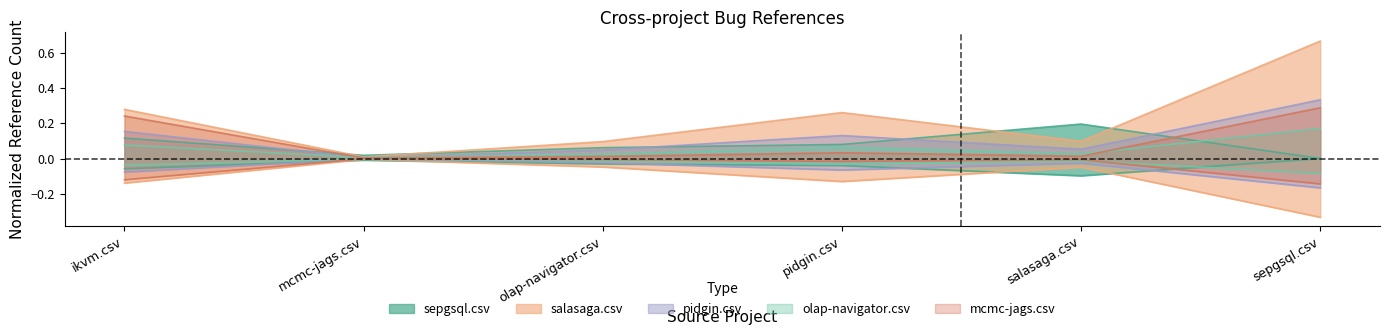

What is the sum of all salasaga.csv values?

1.4